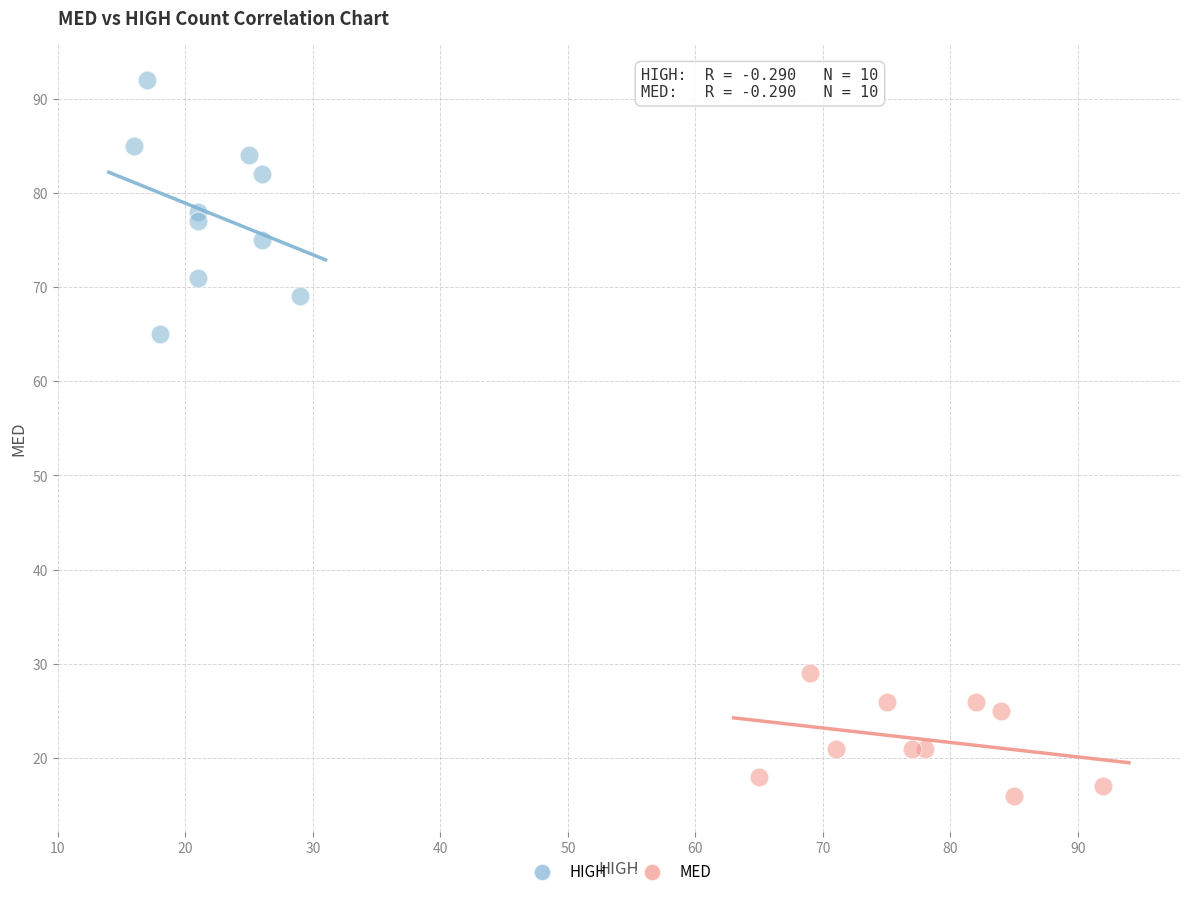

Which series has the widest spread of Y values?

HIGH